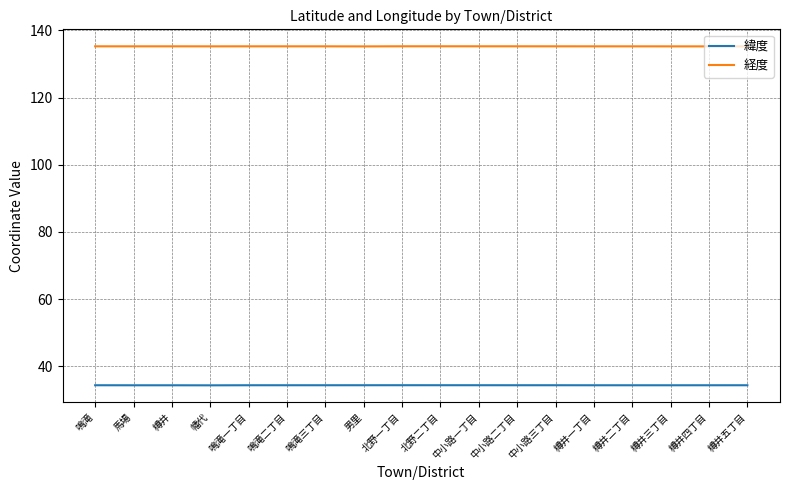

In 緯度, how many points are higher than both neighbors (excluding endpoints)?

3